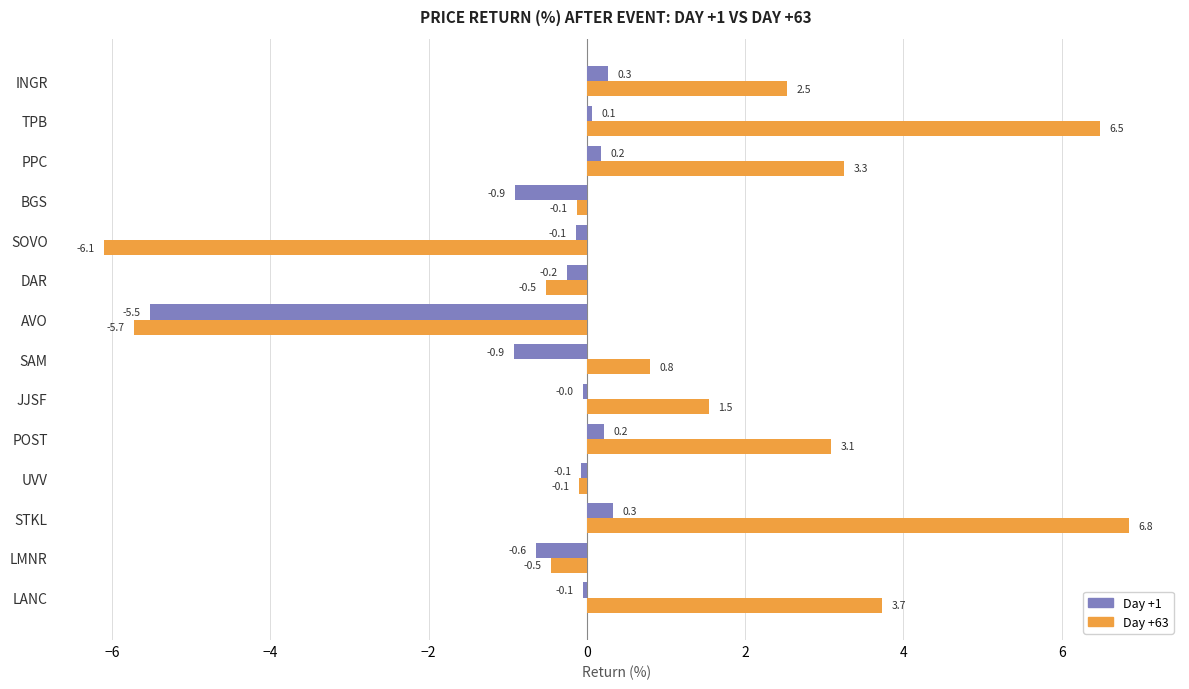

Count the number of data series in this chart.

2